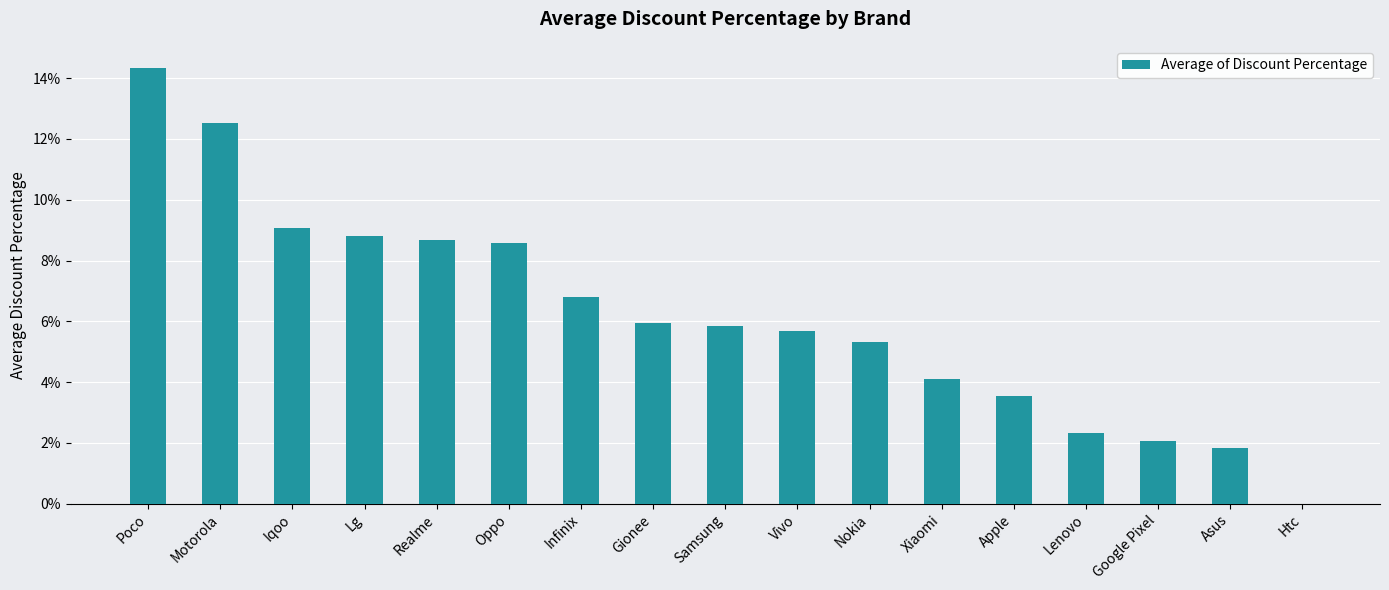

Which label corresponds to the smallest value in the chart?

Htc